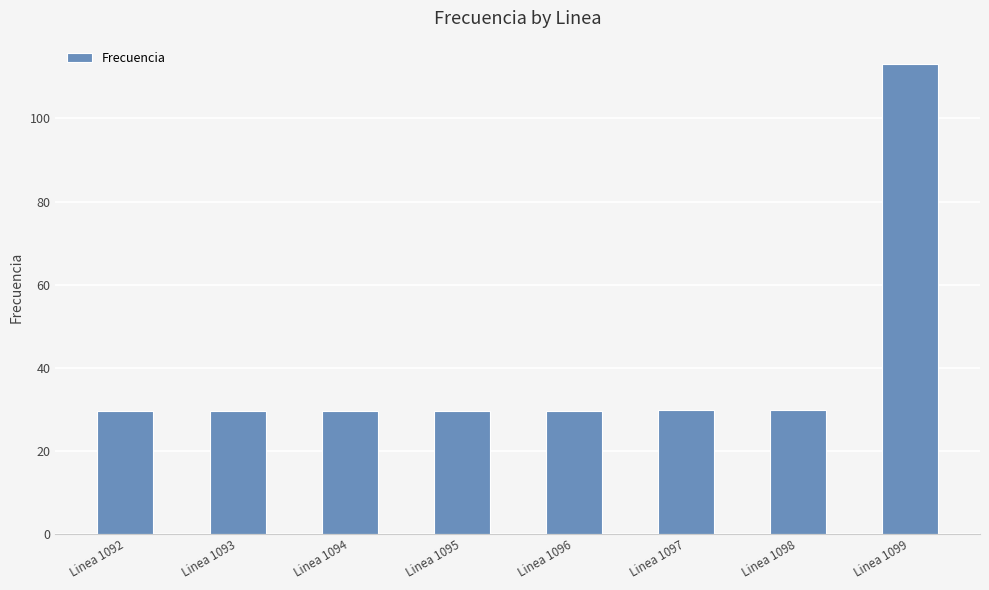

Is it true that the value at Linea 1096 is 29.7?

True